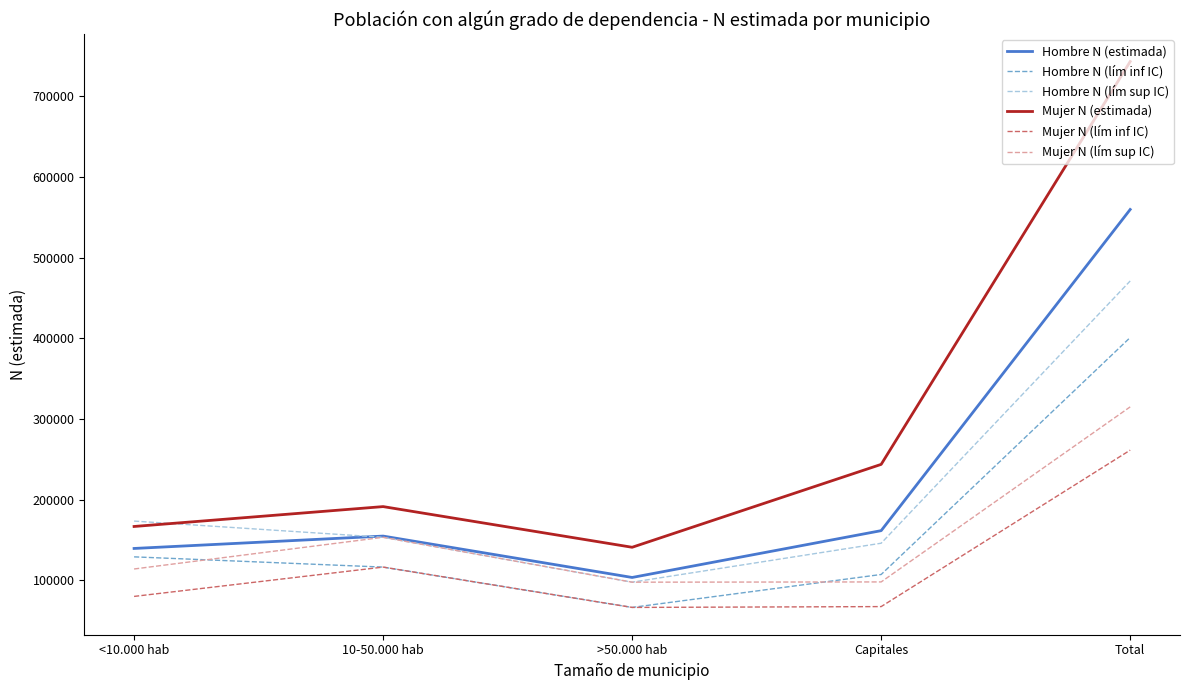

What value does the Mujer N (lím inf IC) series have at Total?

261377